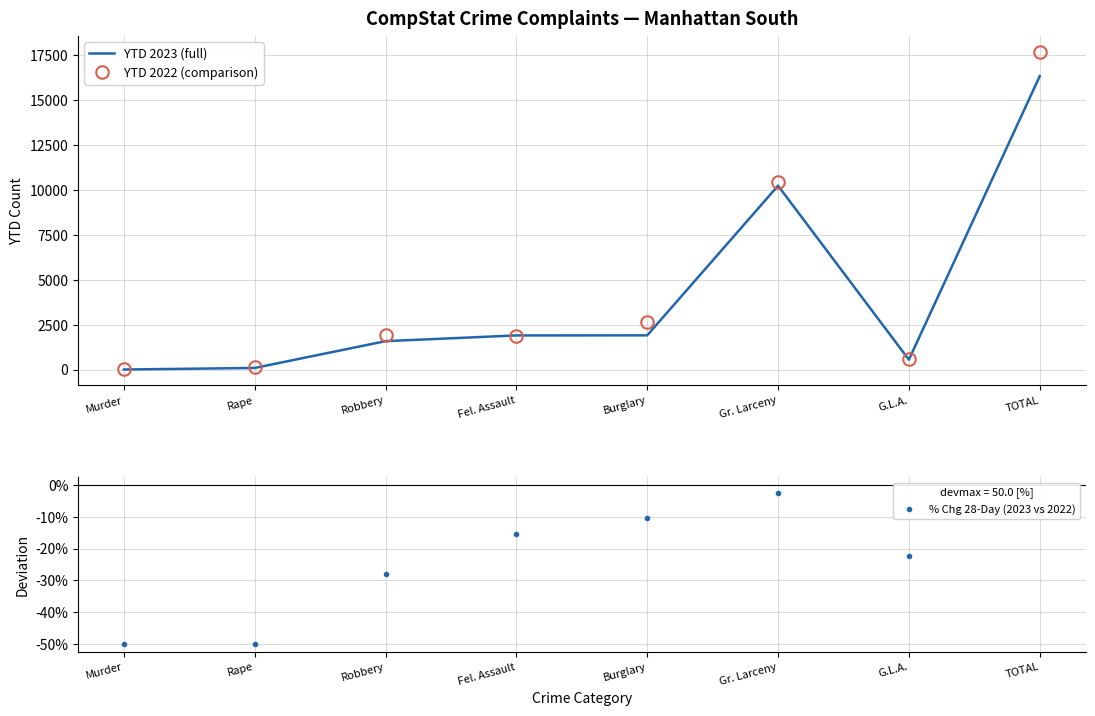

What is the value of the YTD 2022 (comparison) point at the 5th from the left?

2640.0